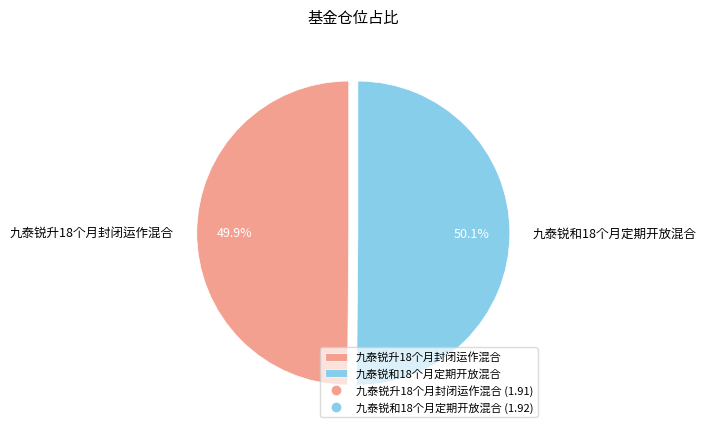

To the nearest percent, what portion does 九泰锐和18个月定期开放混合 represent?

50%